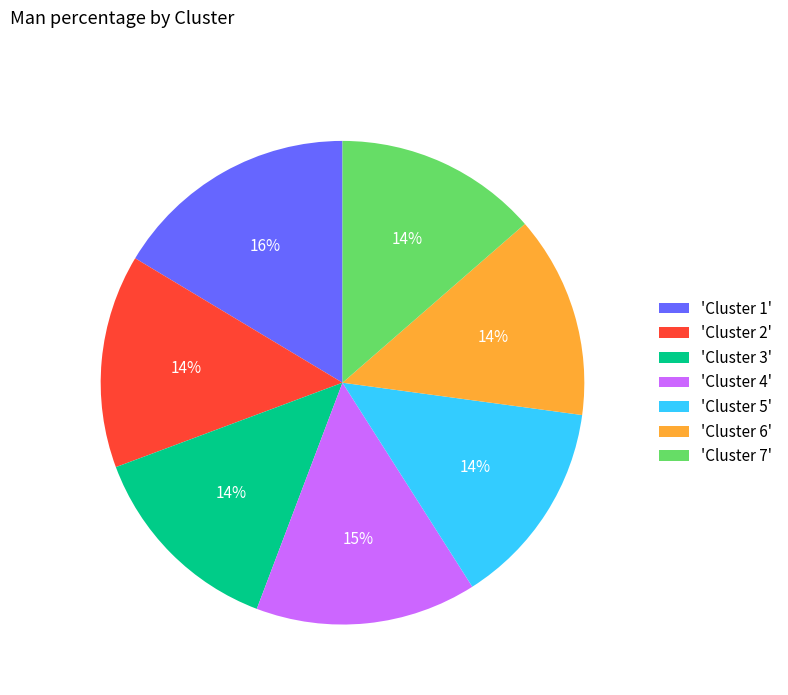

Is there a majority slice in this chart?

No